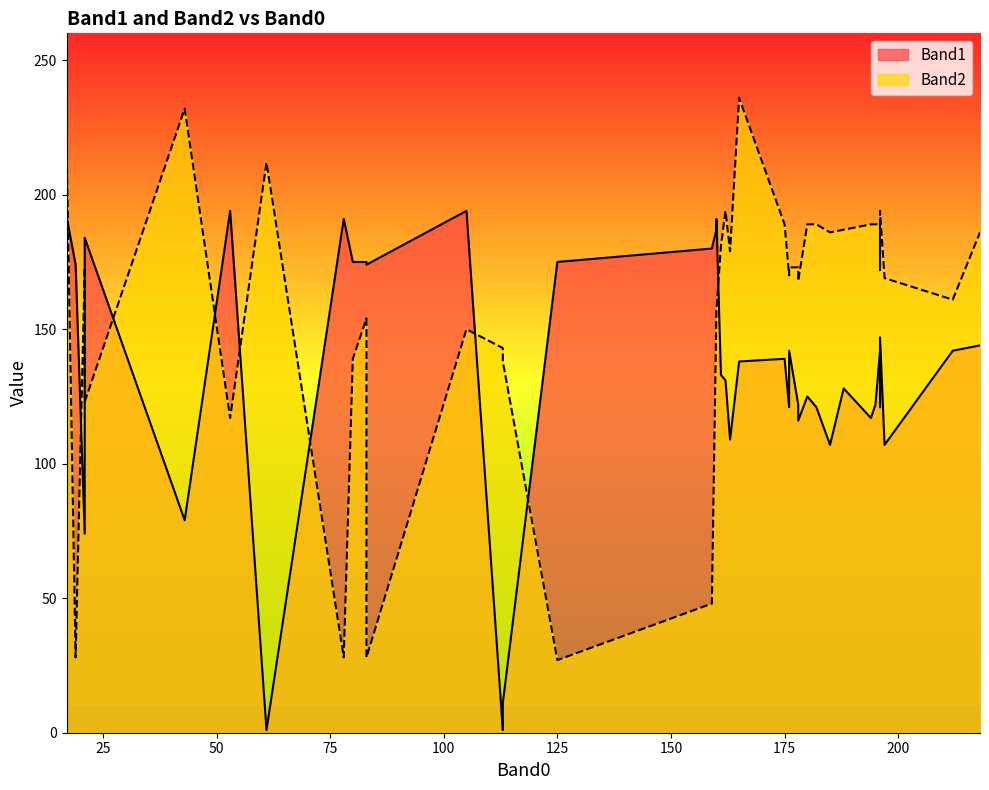

What are all the series names shown in the legend?

Band1, Band2